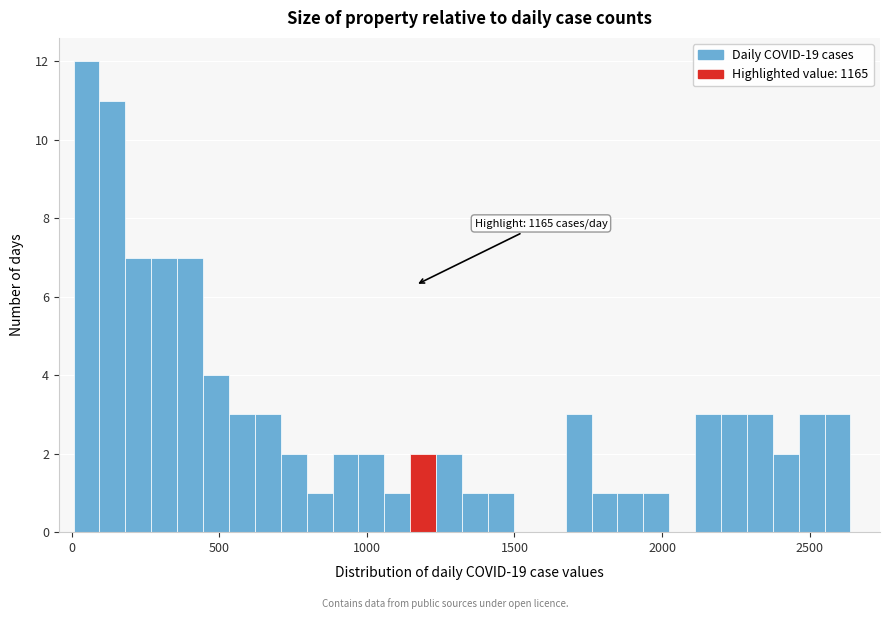

Read against the x-axis, roughly where is the centre of the tallest bar?

50